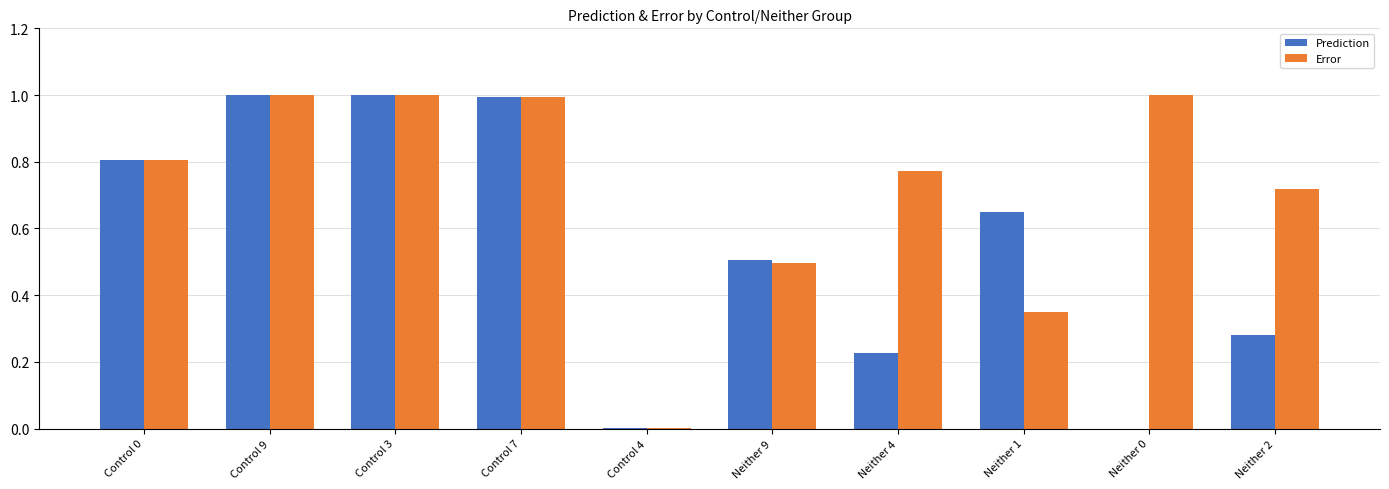

Which series has the largest total across all categories?

Error